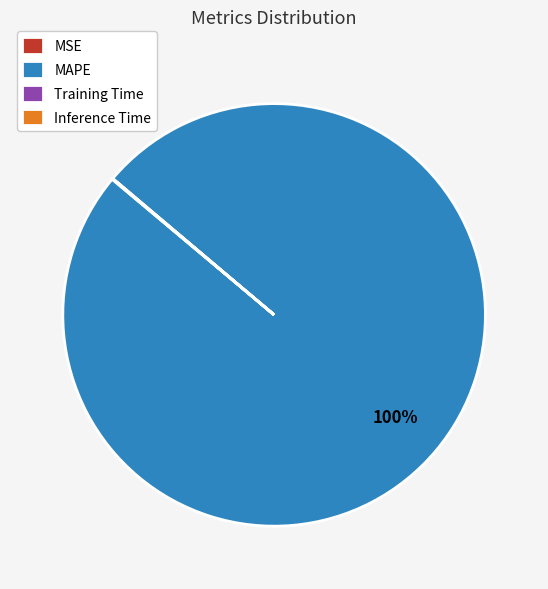

To the nearest percent, what percentage of the pie is MAPE?

100%